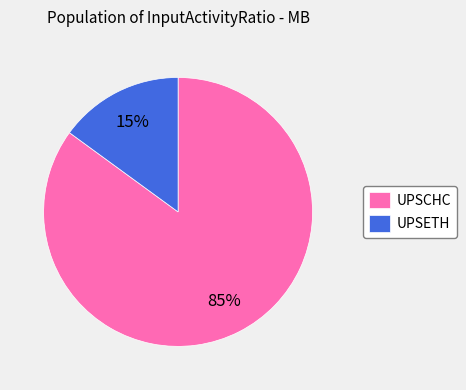

To the nearest percent, what is the combined percentage of UPSCHC and UPSETH?

100%